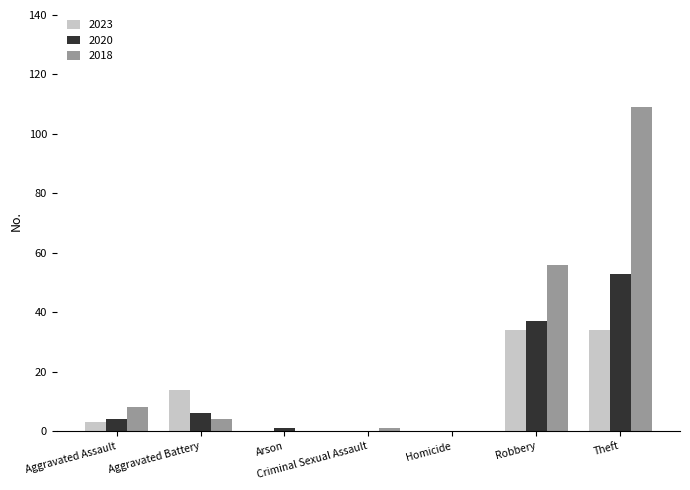

What is the maximum value for 2018?

109